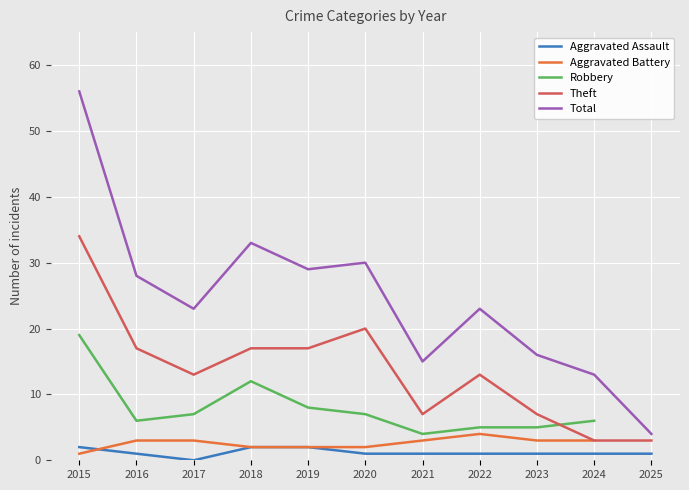

Between 2018 and 2025, which series saw the biggest shift?

Total